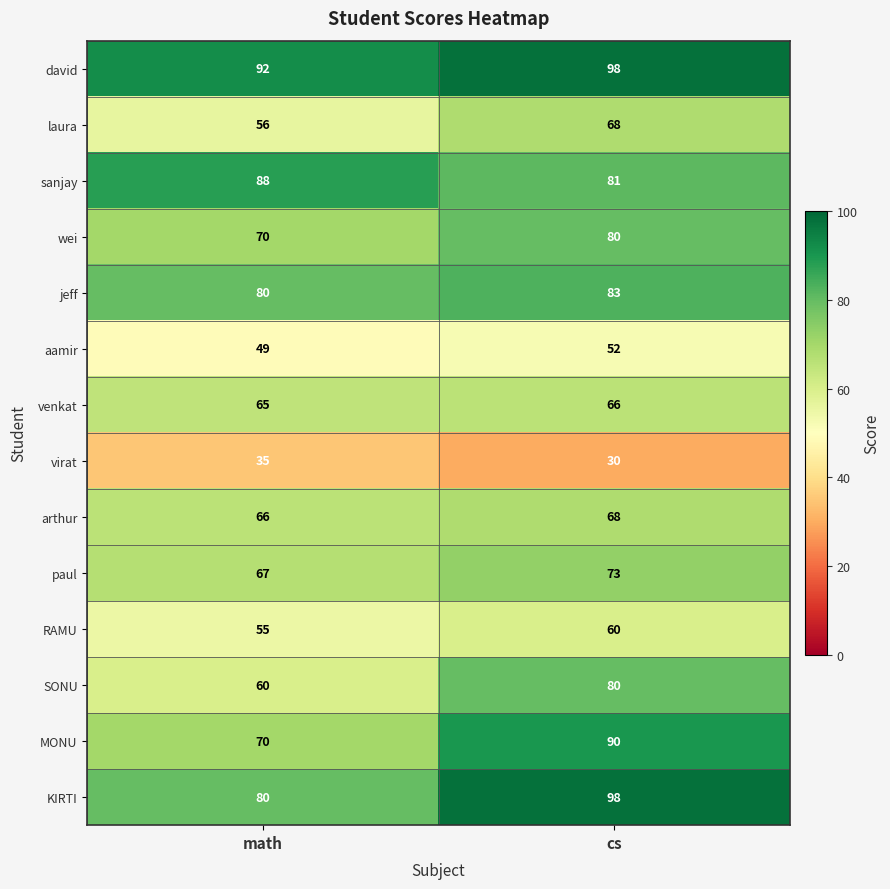

What is the difference between the highest and lowest values at cs?

68